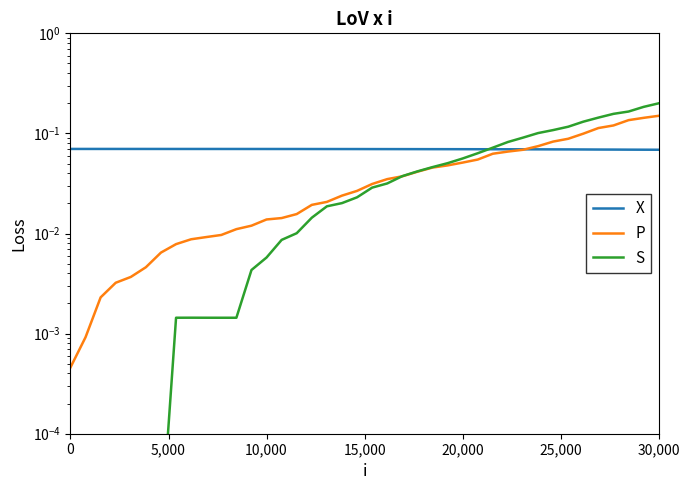

How many distinct data groups are displayed?

3